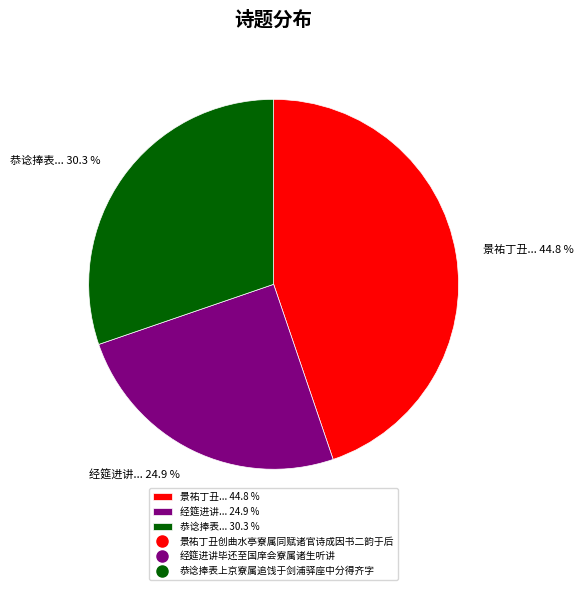

How many segments does this pie chart have?

3